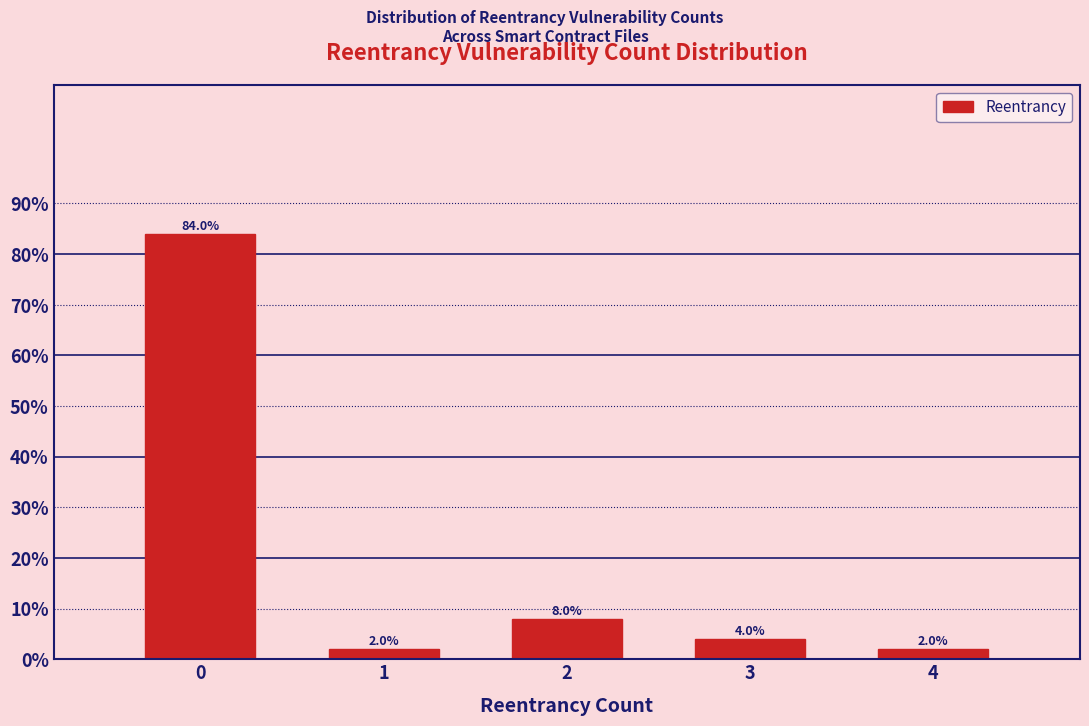

Reading left to right, what are all the values shown in this chart?

0=84	1=2	2=8	3=4	4=2